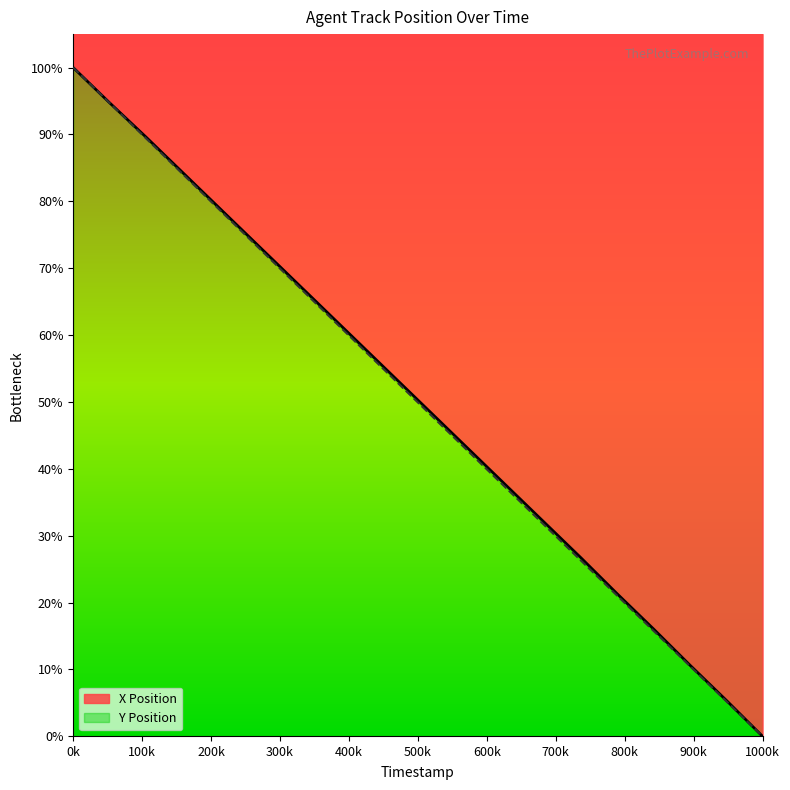

Is it true that Y Position equals 10.3 at 191.1?

False